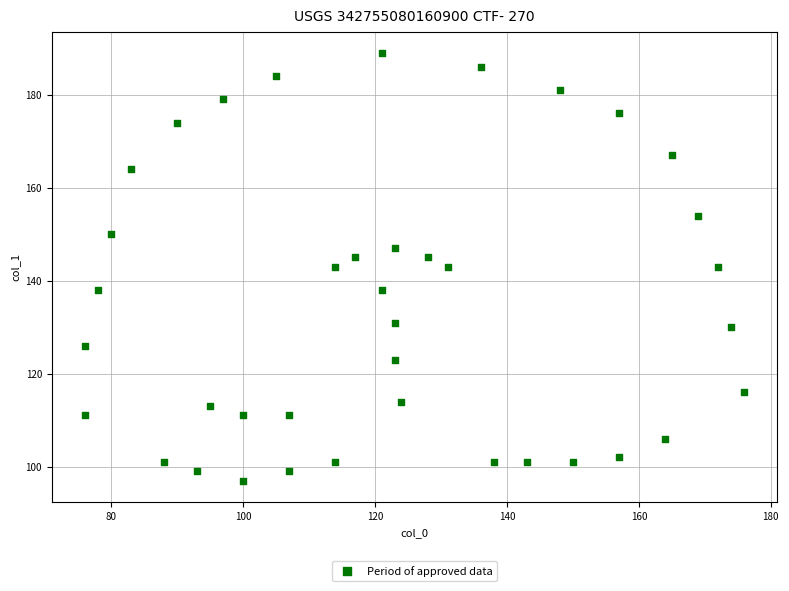

What is the range of Y values (max minus min)?

92